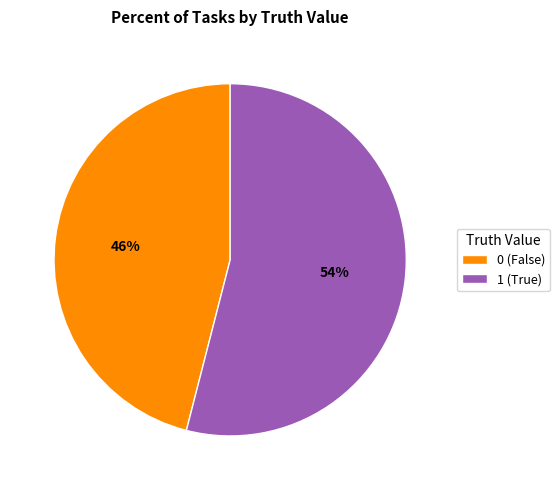

Combined, do 1 (True) and 0 (False) account for over 50%?

Yes